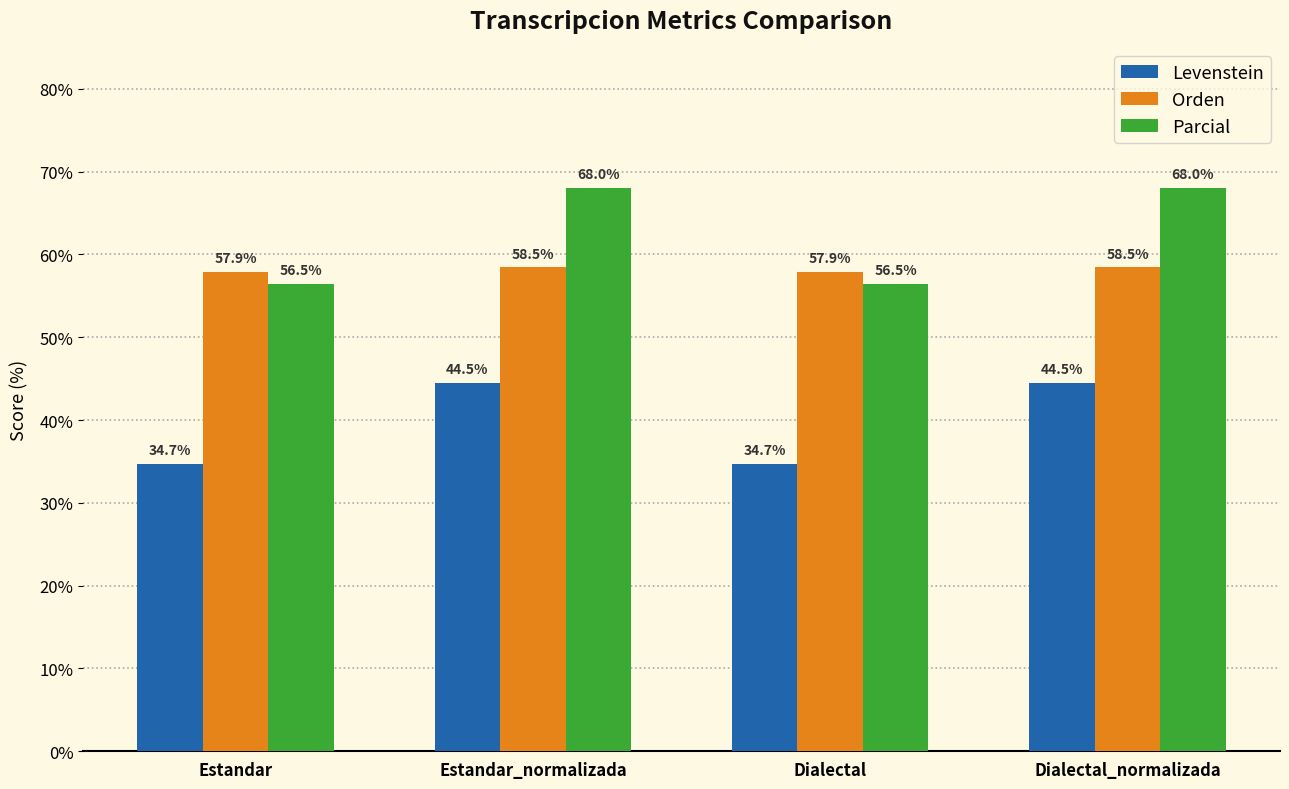

True or false: Parcial has a value of 94.4 at Dialectal.

False